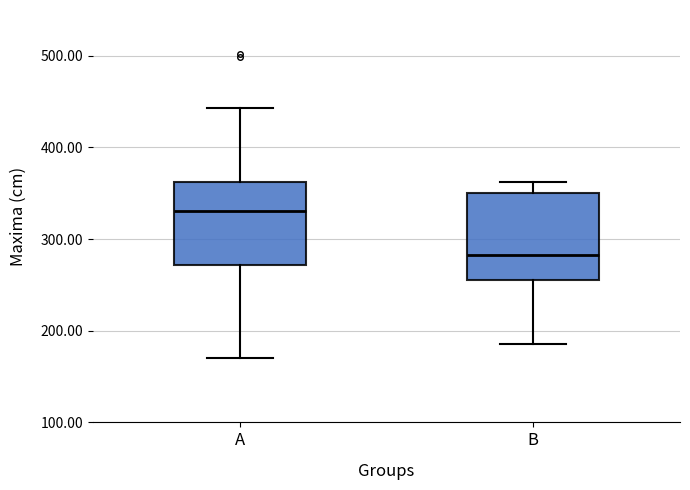

Reading left to right, transcribe this box plot: for each box, give where its median line is, the range the box spans, and where its two whiskers end, as read against the y-axis. The values are not printed on the chart, so give them approximately, as read against the axis.

A: median 330, box 270 to 360, whiskers 170 to 440
B: median 280, box 260 to 350, whiskers 190 to 360